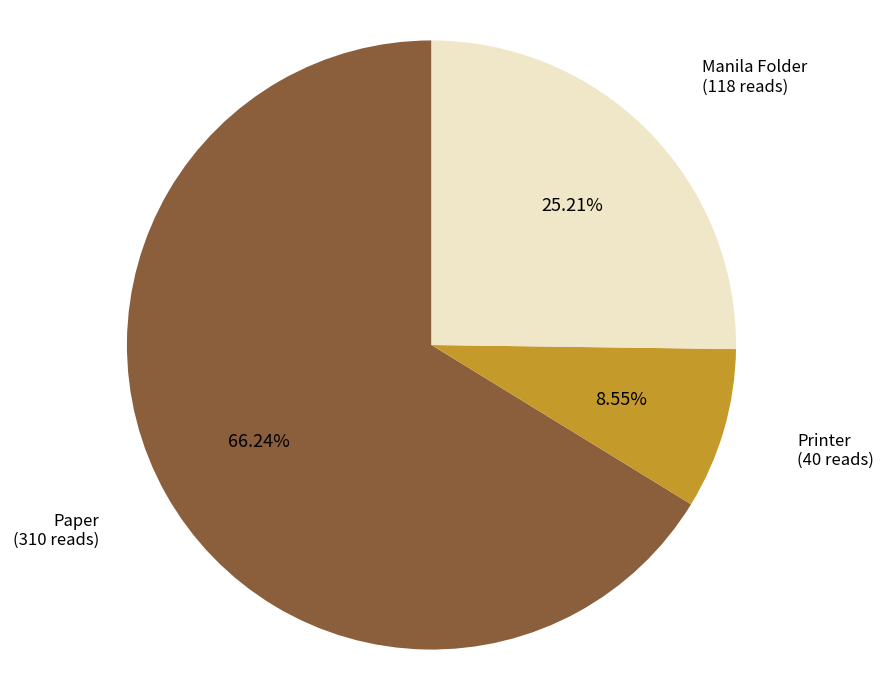

To the nearest percent, what is the combined percentage of Manila Folder and Printer?

34%